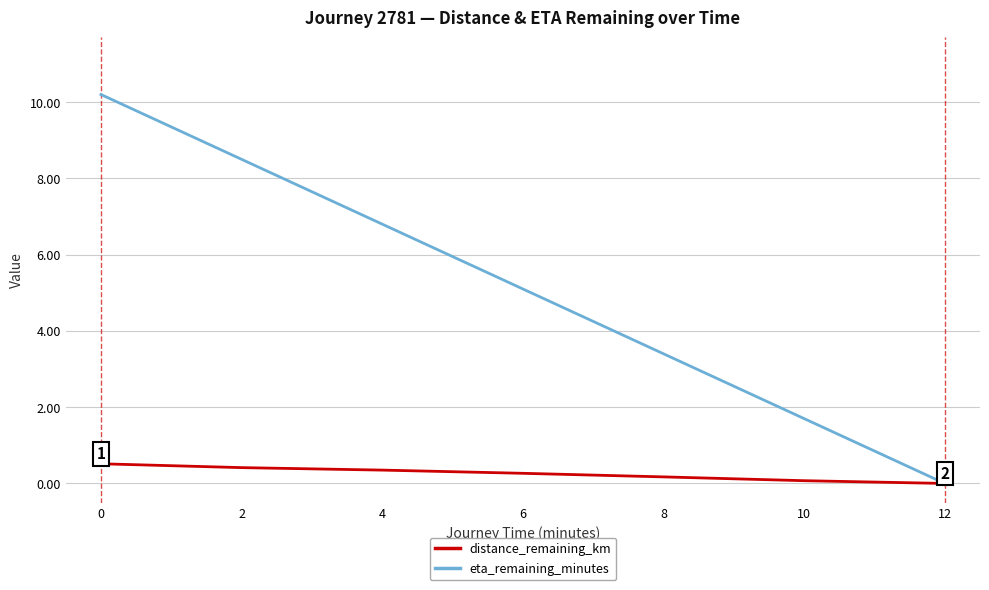

Rank the series by their average value, from highest to lowest.

eta_remaining_minutes, distance_remaining_km